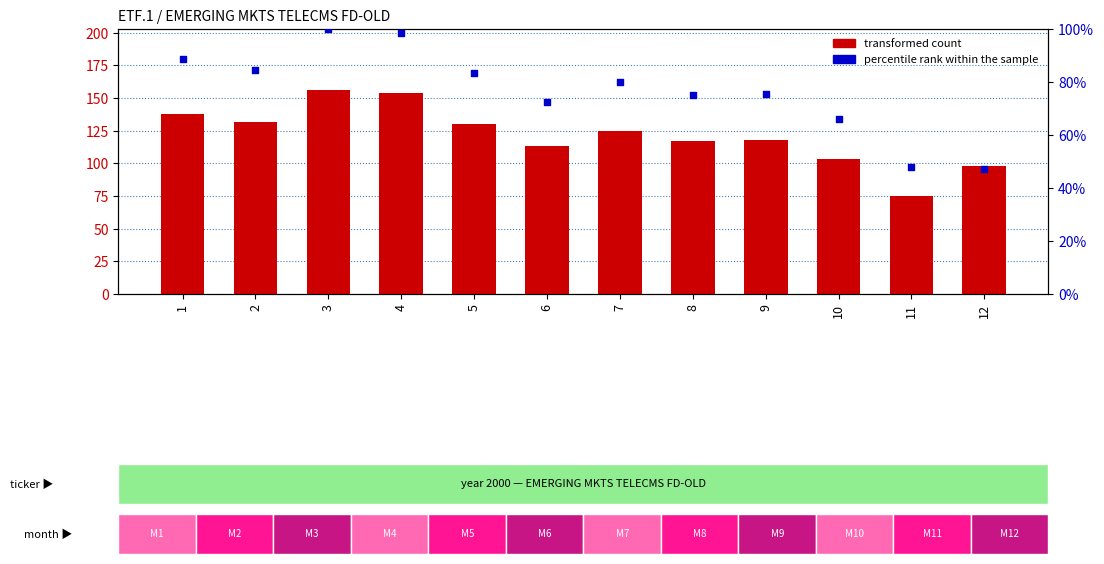

Which series has the largest total across all categories?

transformed count